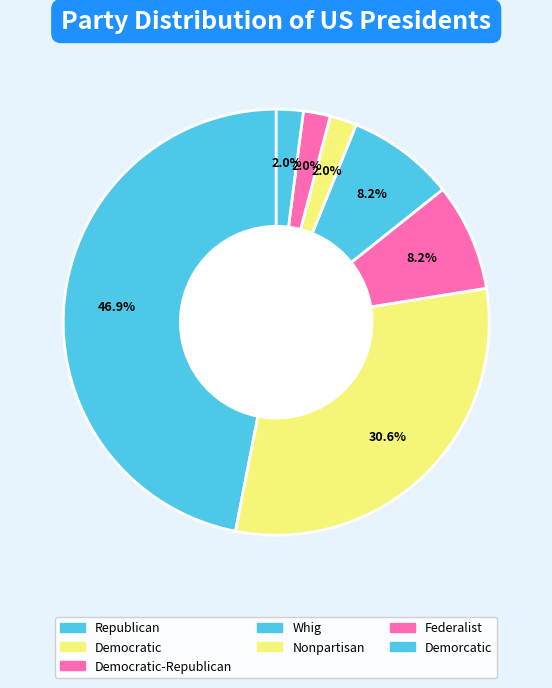

How many segments does this pie chart have?

7